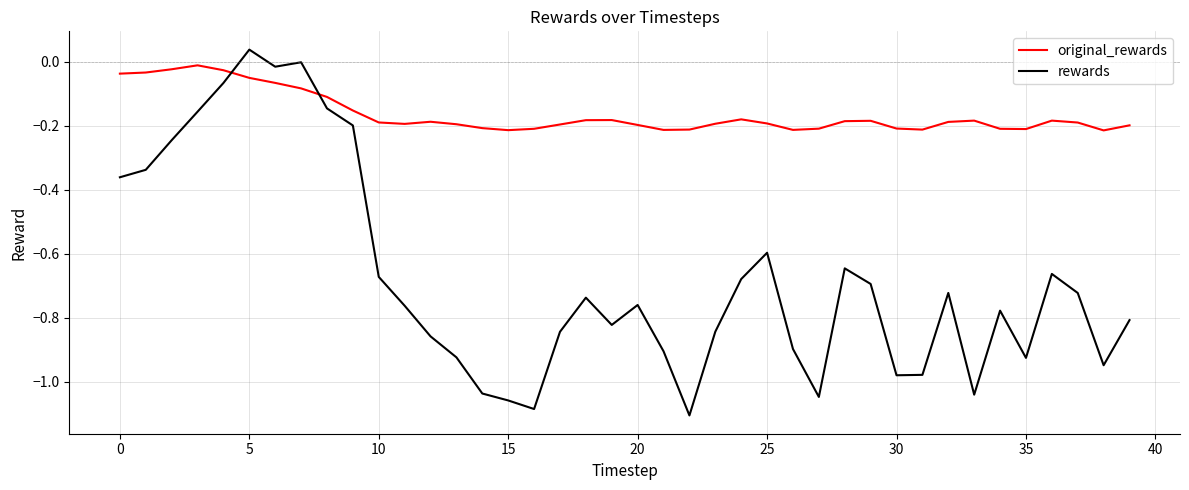

After their last crossing, which series has the higher values: original_rewards or rewards?

original_rewards